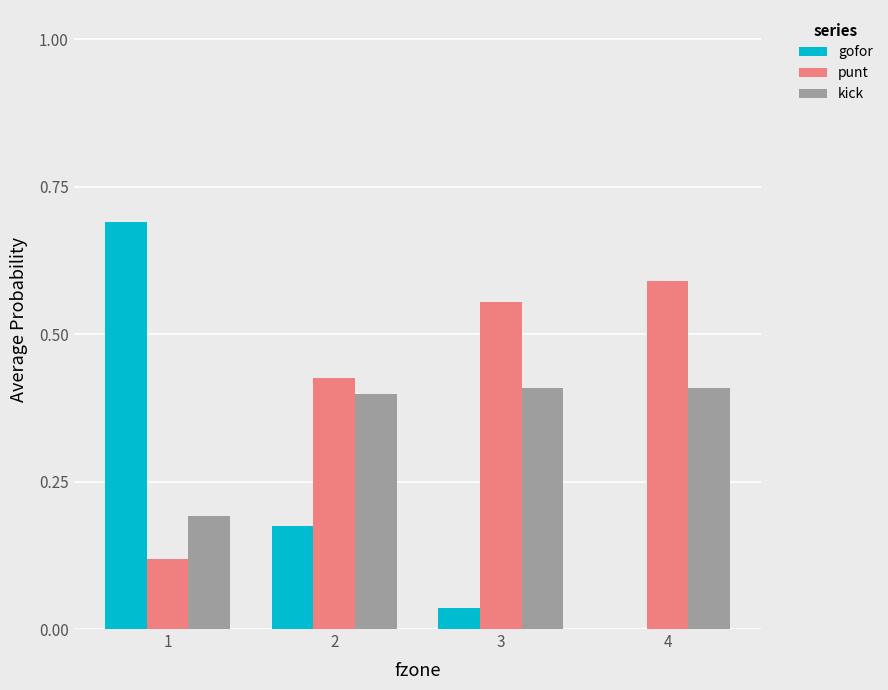

The kick series shows 0.4 at 3. True or false?

True